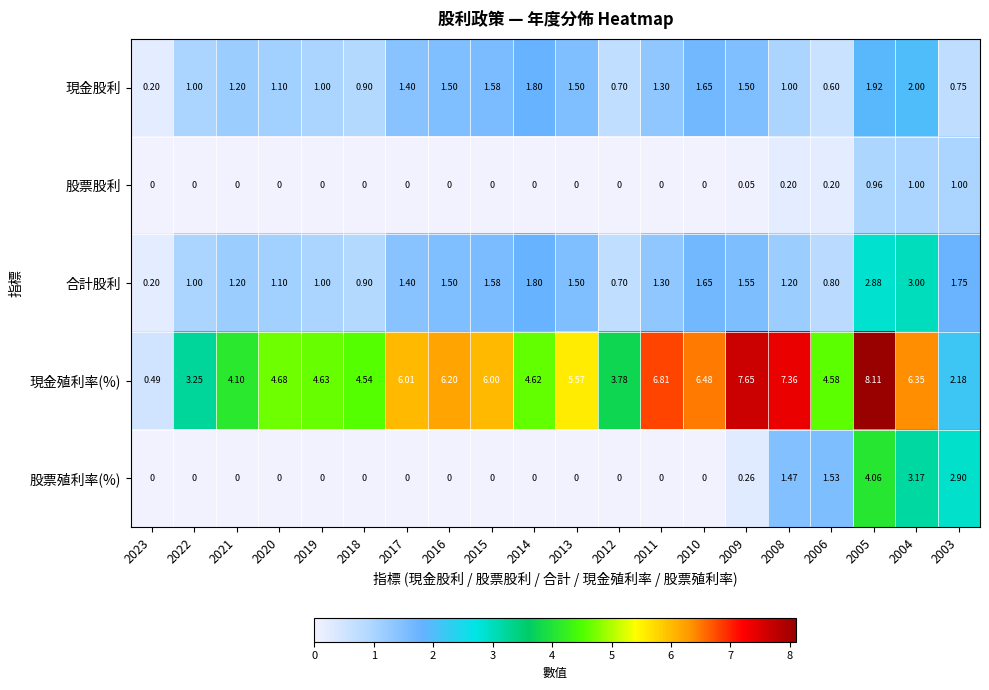

Which series has the widest spread of values?

現金殖利率(%)